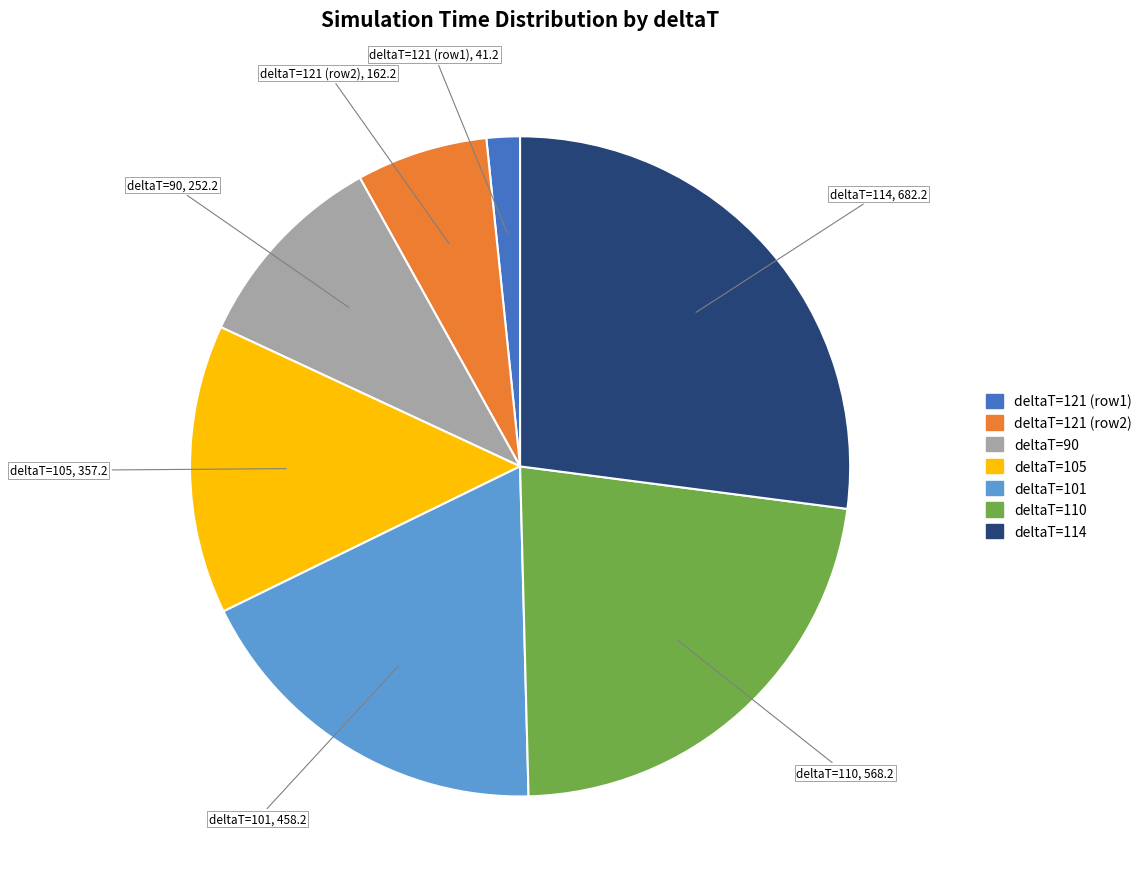

Combined, do deltaT=114 and deltaT=121 (row2) account for over 50%?

No